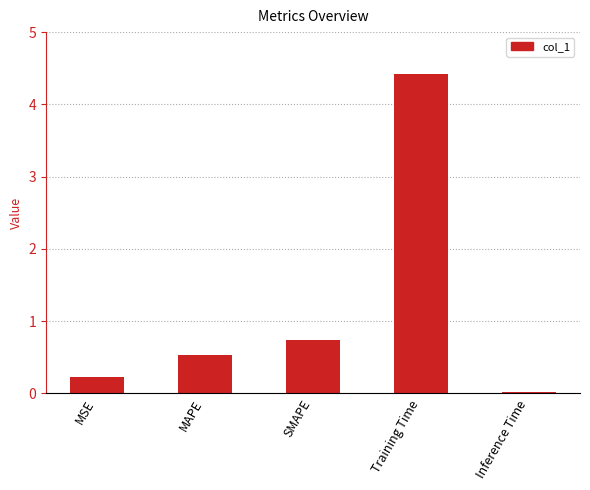

Which has a higher value, Training Time or MAPE?

Training Time